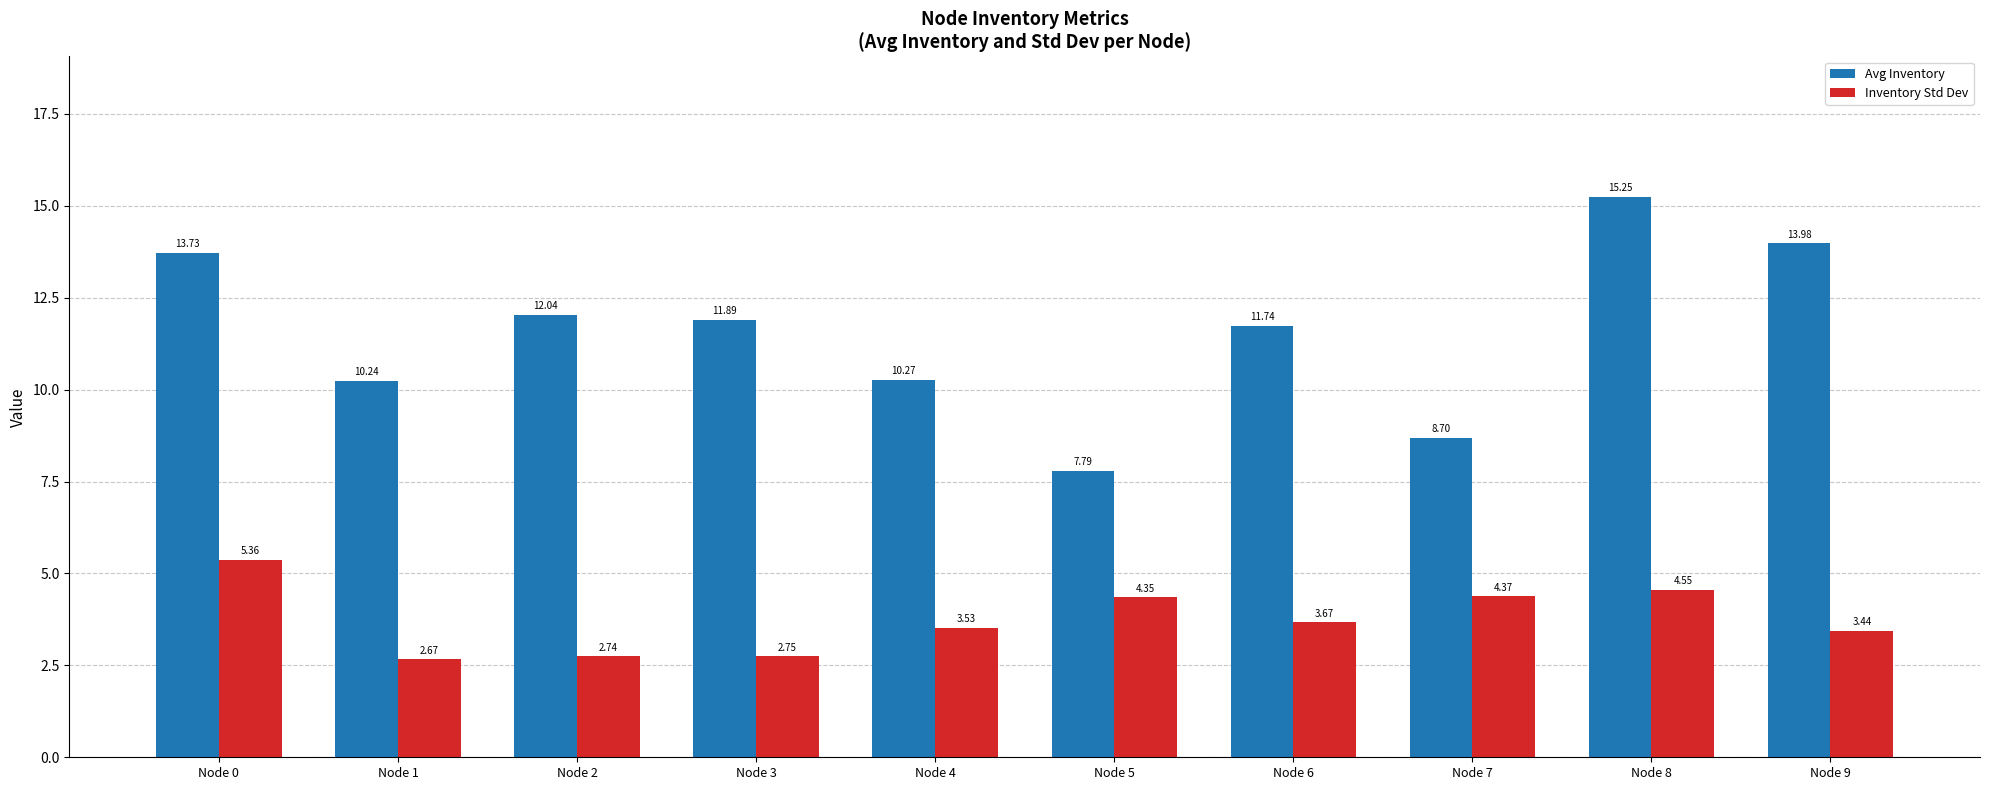

Which label corresponds to the smallest value in the chart?

Node 1